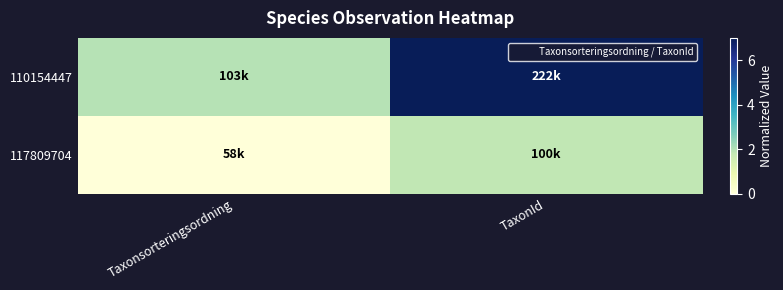

At which category is the sum across all series the highest?

TaxonId